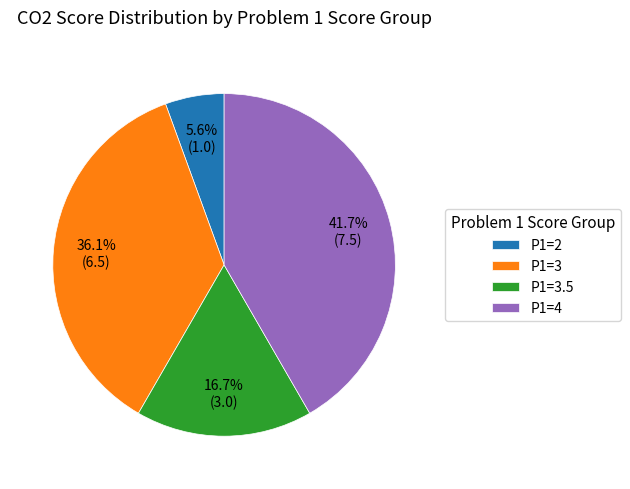

How many segments does this pie chart have?

4